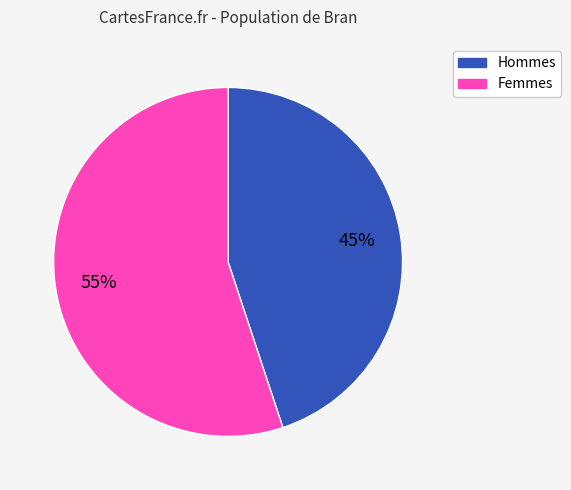

Is there any slice that represents more than half of the pie?

Yes